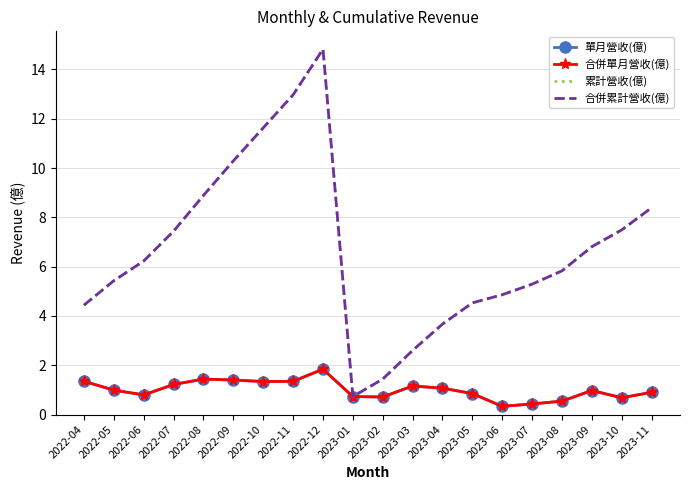

Reading left to right, list all the values displayed in this chart.

單月營收(億): 1.4	1.0	0.8	1.2	1.4	1.4	1.3	1.4	1.8	0.7	0.7	1.2	1.1	0.9	0.3	0.4	0.5	1.0	0.7	0.9
合併單月營收(億): 1.4	1.0	0.8	1.2	1.4	1.4	1.3	1.4	1.8	0.7	0.7	1.2	1.1	0.9	0.3	0.4	0.5	1.0	0.7	0.9
累計營收(億): 4.4	5.4	6.2	7.4	8.9	10.3	11.6	13.0	14.8	0.7	1.4	2.6	3.7	4.5	4.9	5.3	5.8	6.8	7.5	8.4
合併累計營收(億): 4.4	5.4	6.2	7.4	8.9	10.3	11.6	13.0	14.8	0.7	1.4	2.6	3.7	4.5	4.9	5.3	5.8	6.8	7.5	8.4